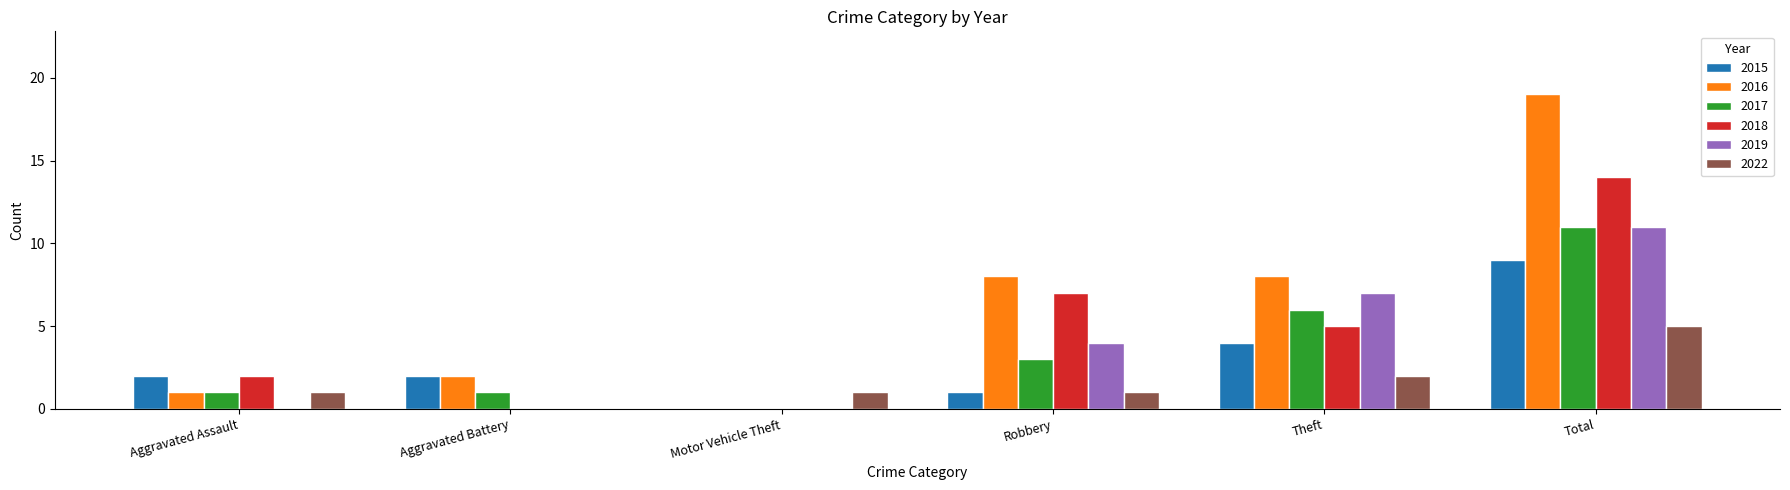

Which category has the highest value across all series?

Total